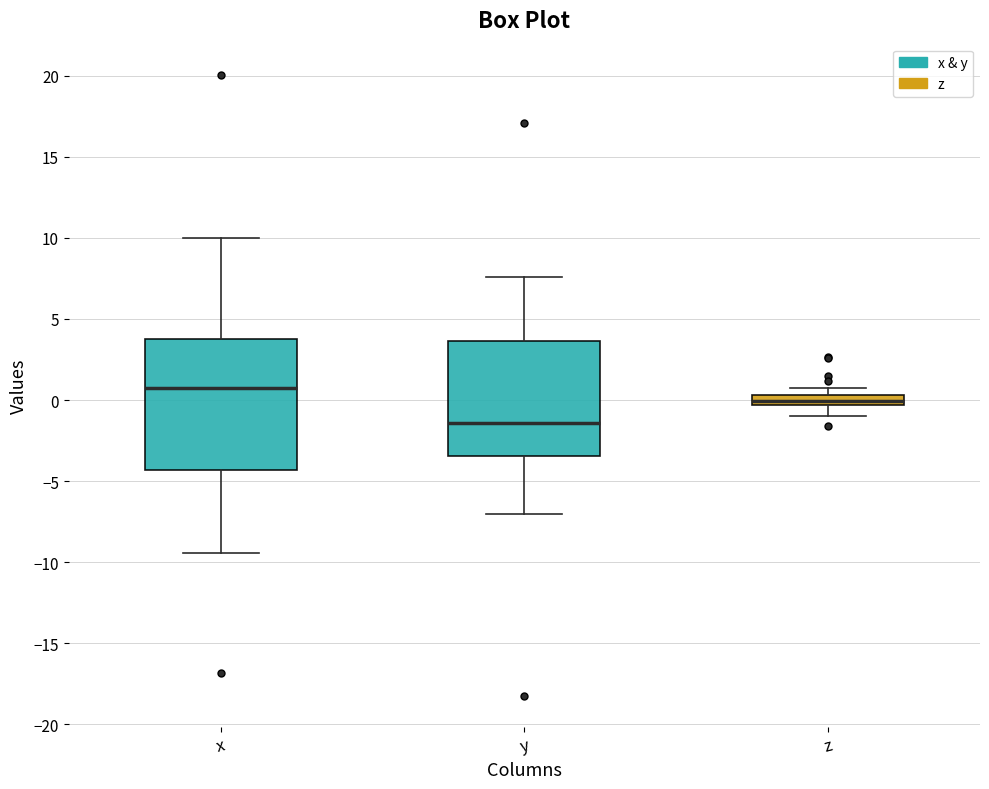

Where is the upper edge of the box for y on the y-axis? The values are not printed on the chart, so give them approximately, as read against the axis.

3.5